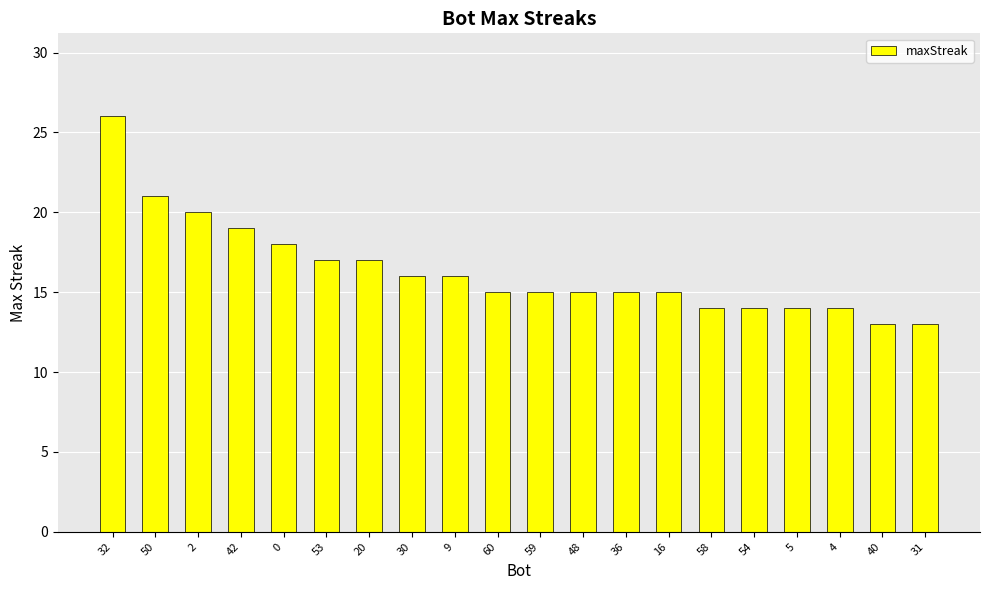

What is the sum of all values?

327